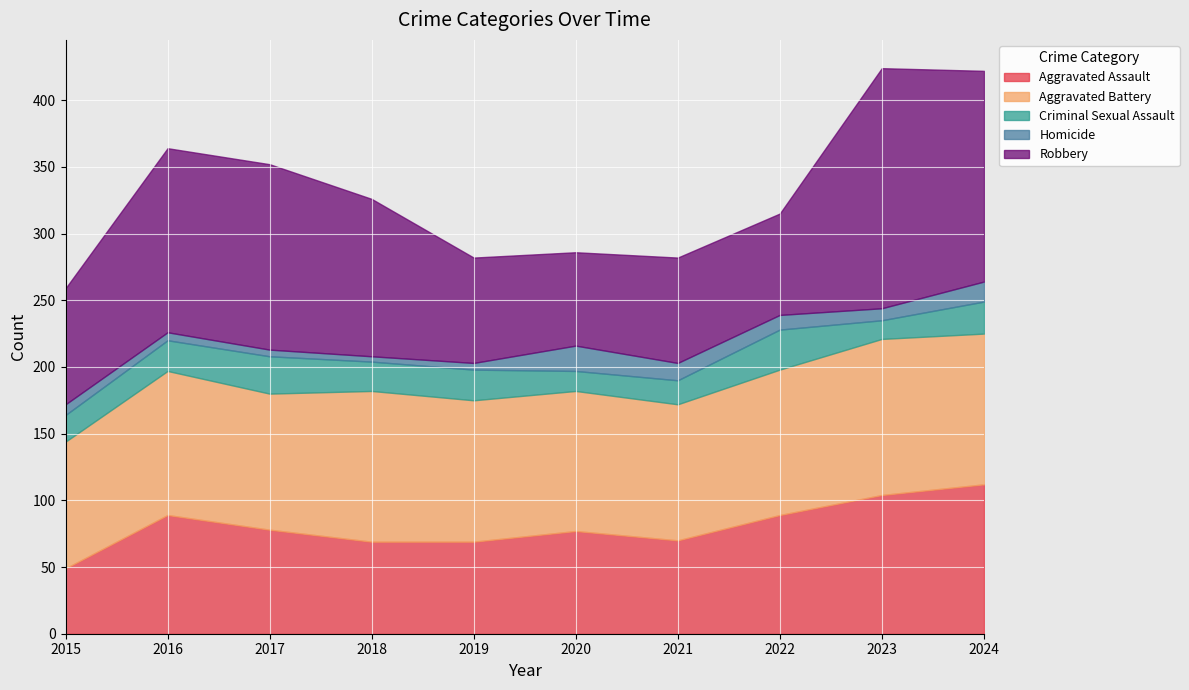

Rank the series at 2017 from highest to lowest value.

Robbery, Aggravated Battery, Aggravated Assault, Criminal Sexual Assault, Homicide